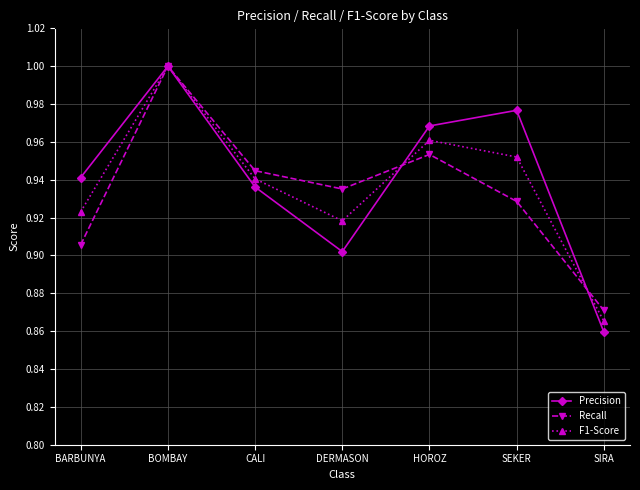

At SEKER, list the series in order from largest to smallest.

Precision, F1-Score, Recall